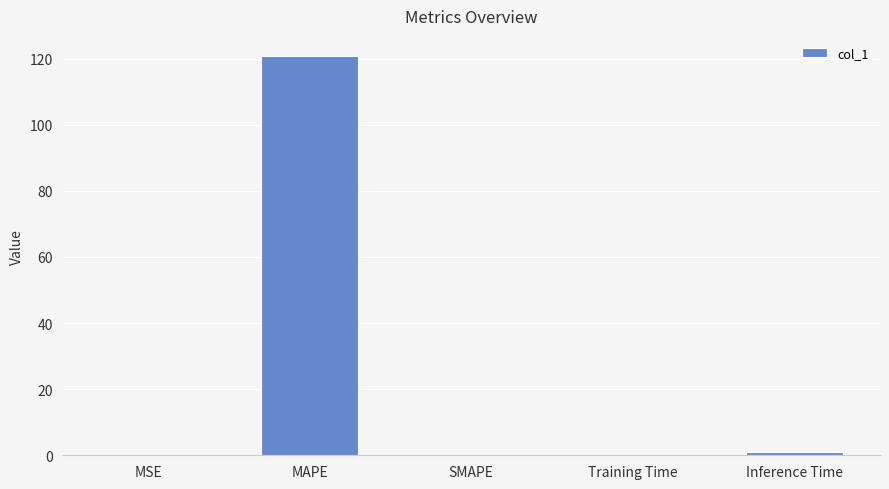

Which category has the highest value across all series?

MAPE